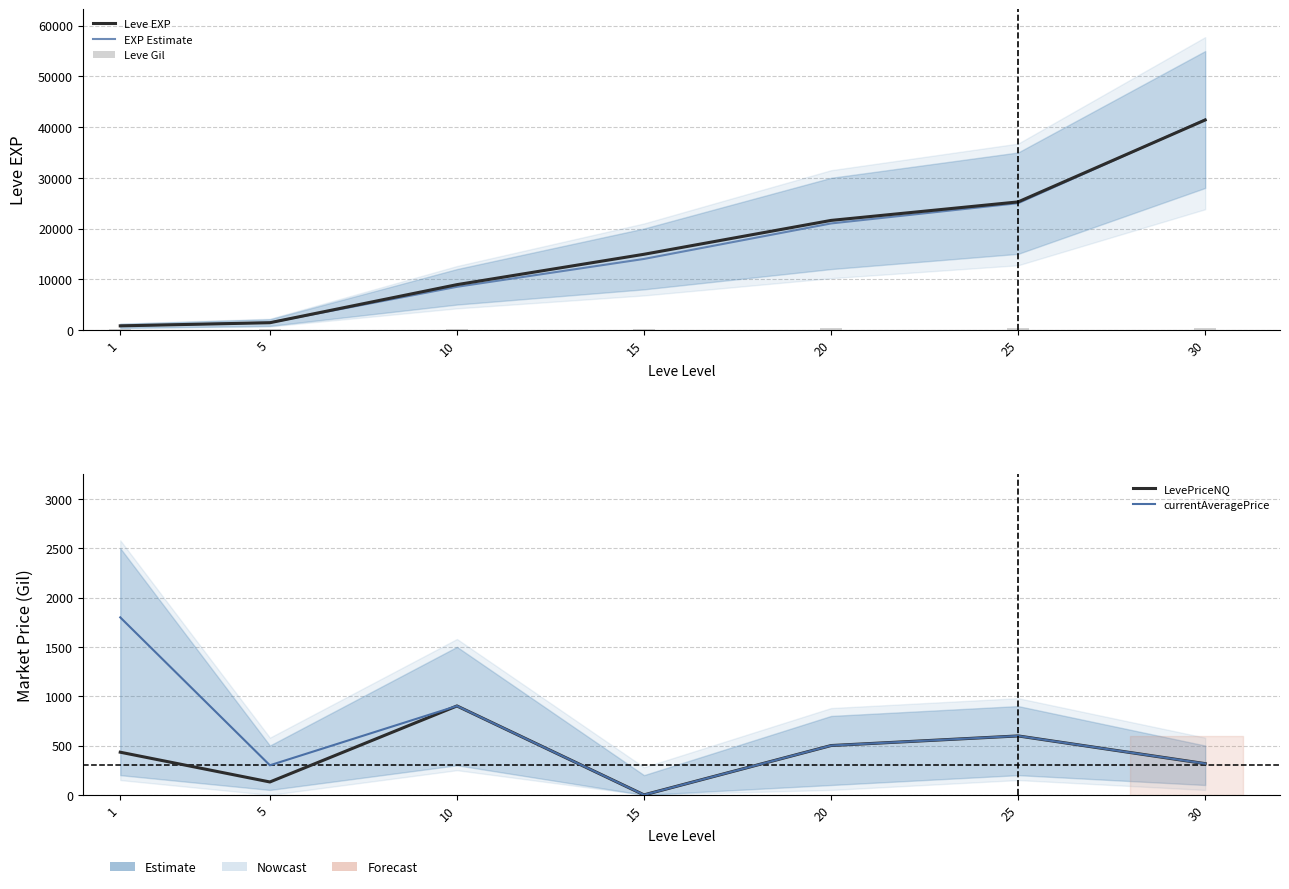

What is the average value of the Leve Gil series?

224.7